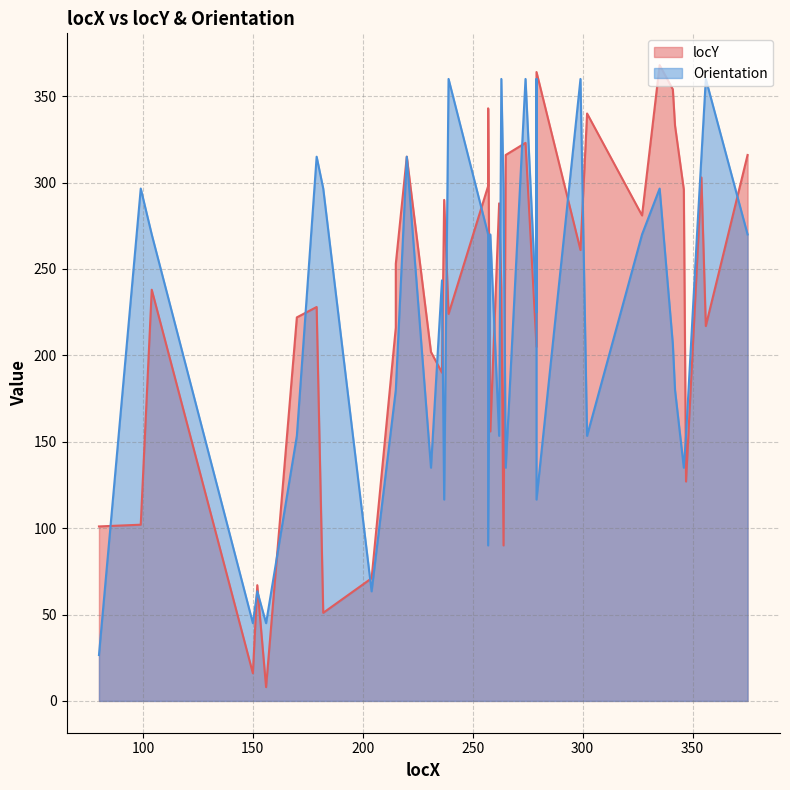

List the labels in order of locY value, largest first.

335, 279, 341, 257, 302, 342, 274, 265, 375, 220, 354, 257, 346, 237, 262, 327, 299, 215, 352, 263, 104, 279, 179, 239, 170, 356, 215, 279, 231, 236, 258, 347, 99, 80, 264, 204, 152, 182, 150, 156